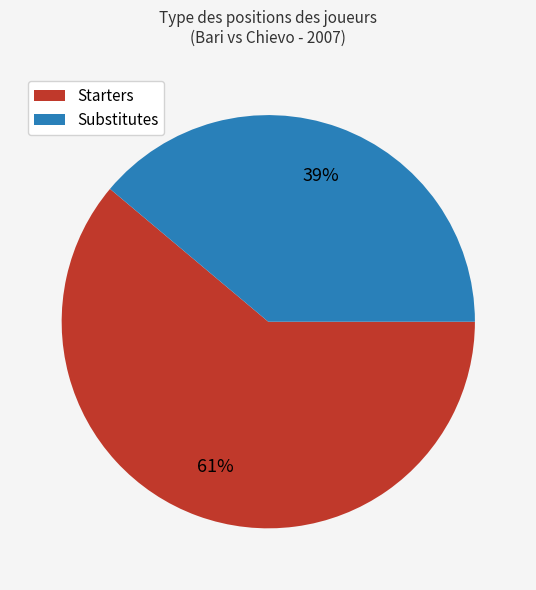

Does any single category account for the majority?

Yes